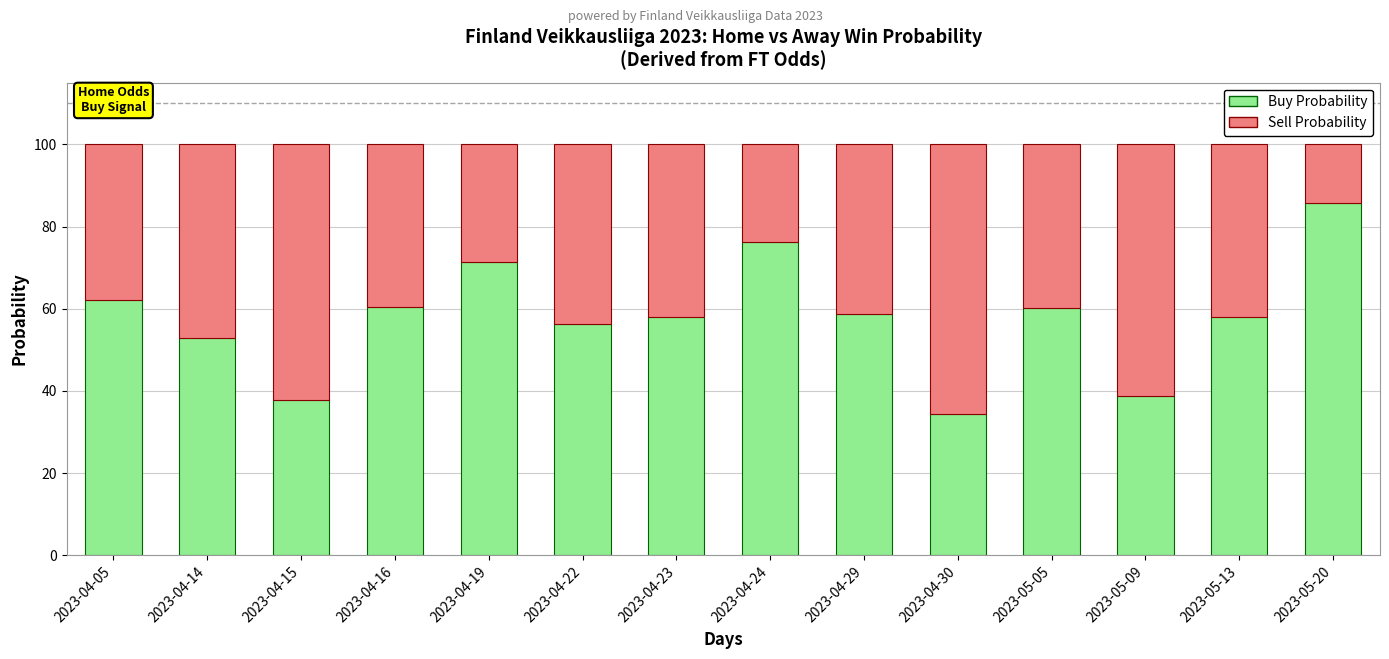

What is the highest value of the Buy Probability series?

85.7